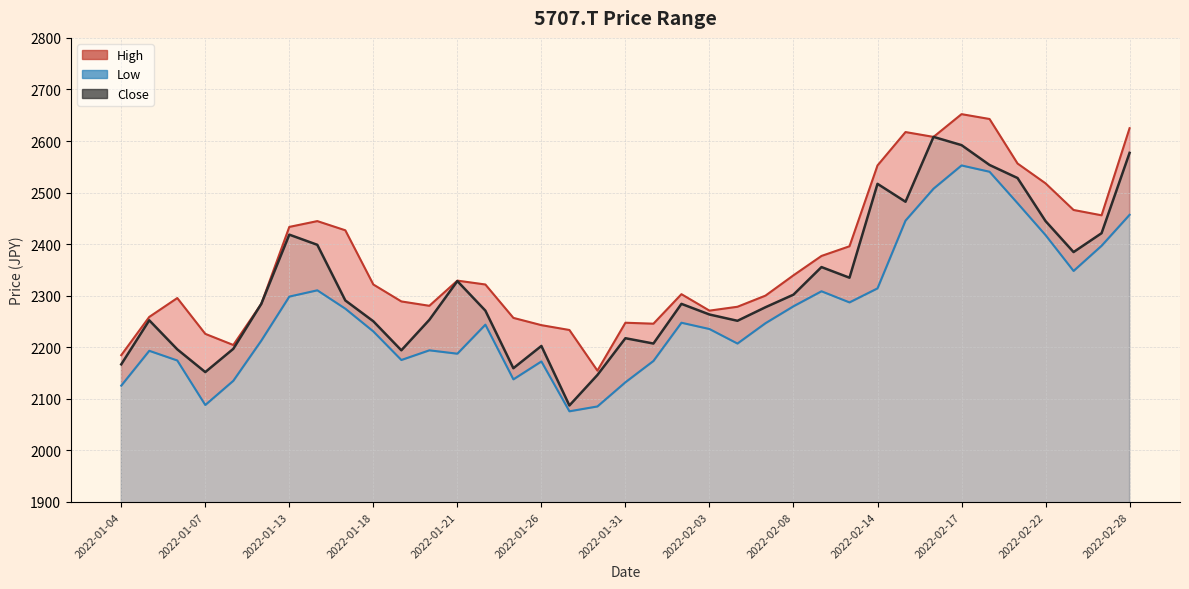

Which series has the largest range (max minus min)?

Close line